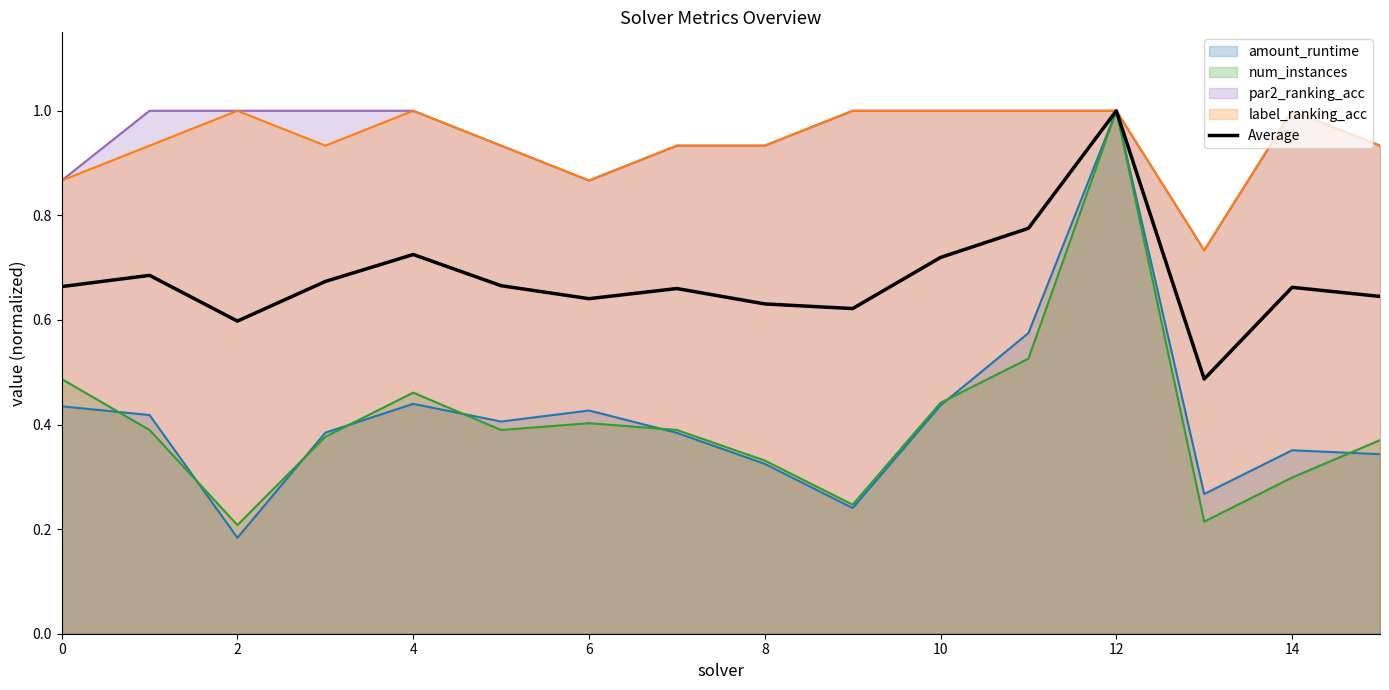

How many lines are shown in the chart?

5